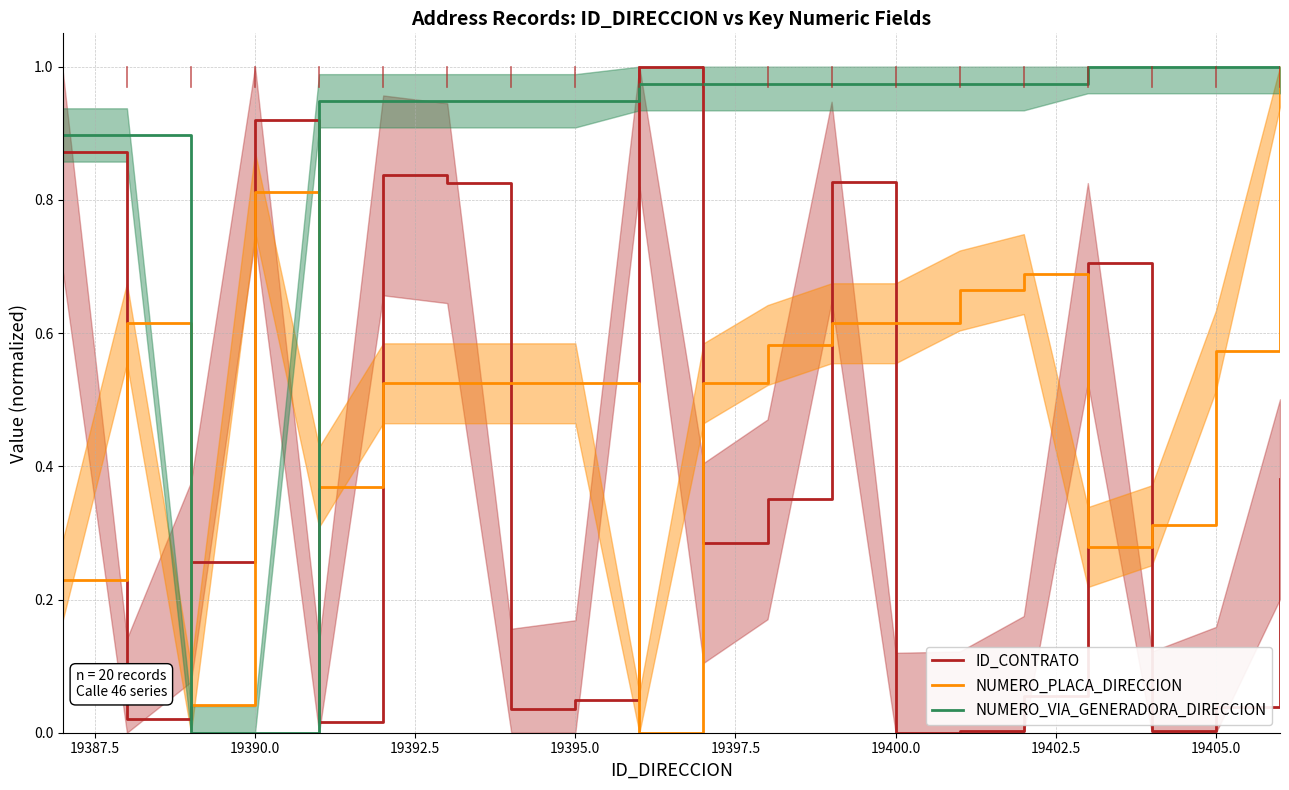

How many lines are shown in the chart?

3